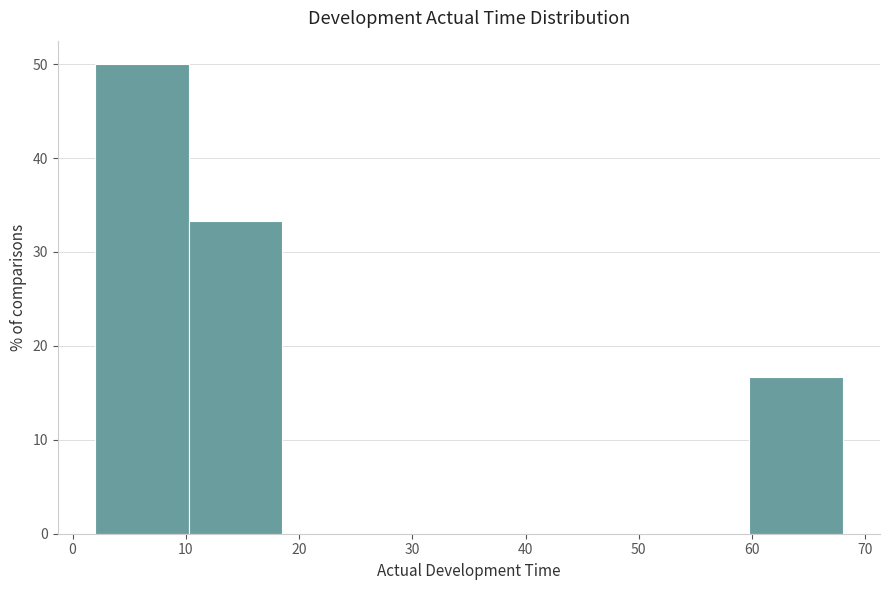

How tall is the bar that spans 10 to 19 on the x-axis? Neither the bar edges nor the heights are printed on the chart, so give them approximately, as read against the axes.

33